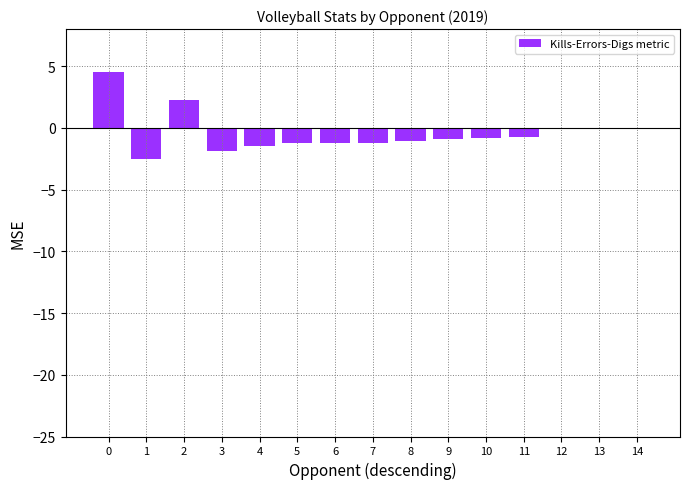

What is the average value?

-0.4